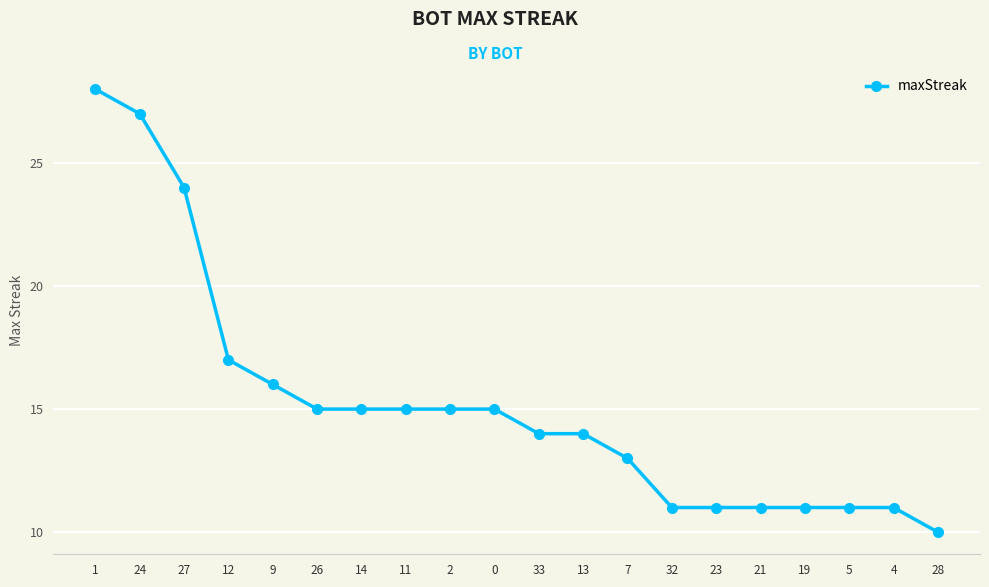

Where is the data nearest to the value 19?

12